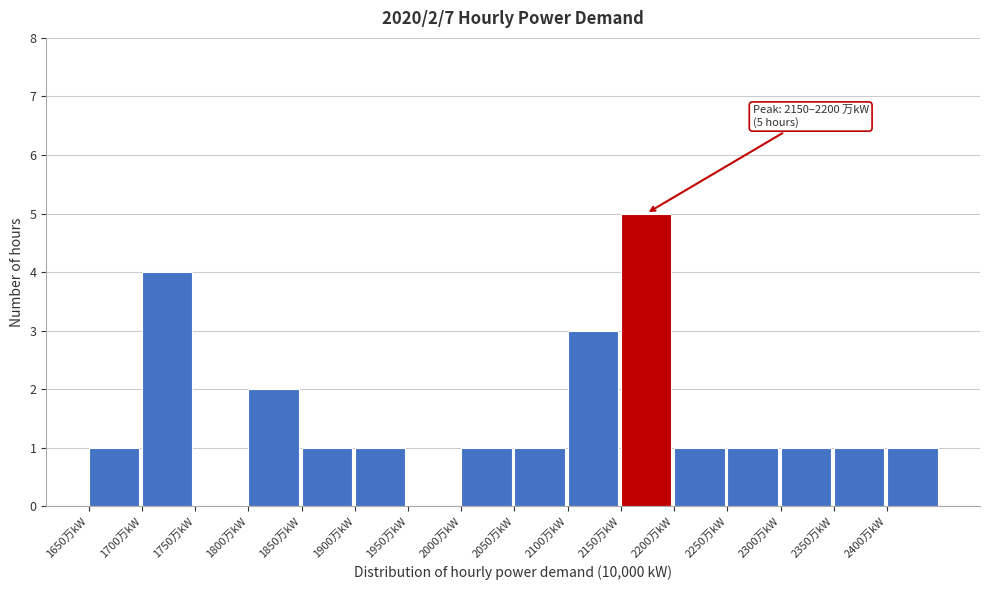

Which range on the x-axis has the tallest bar?

2150 to 2200